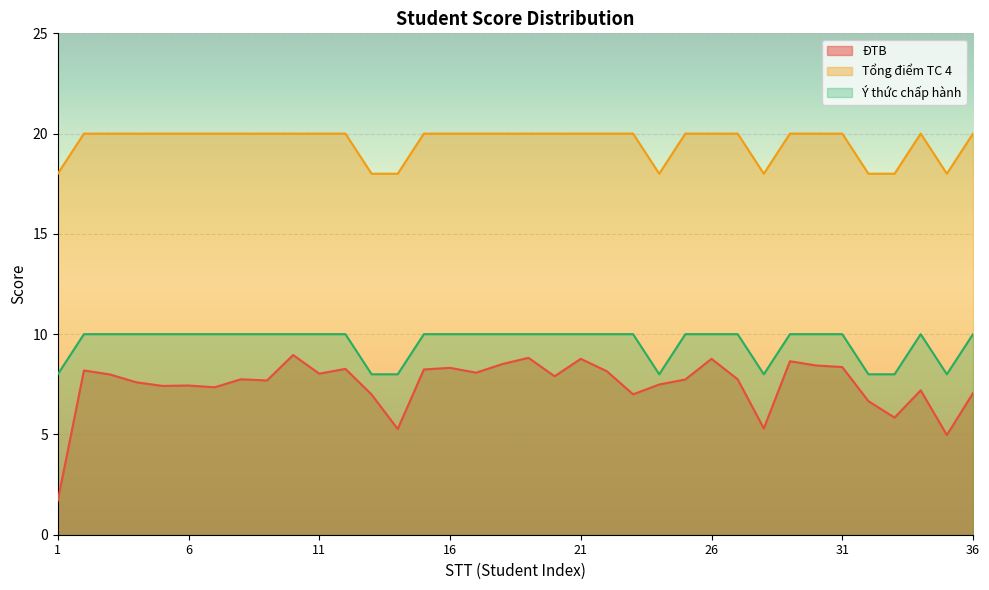

What is the sum of all Tổng điểm TC 4 values?

704.0